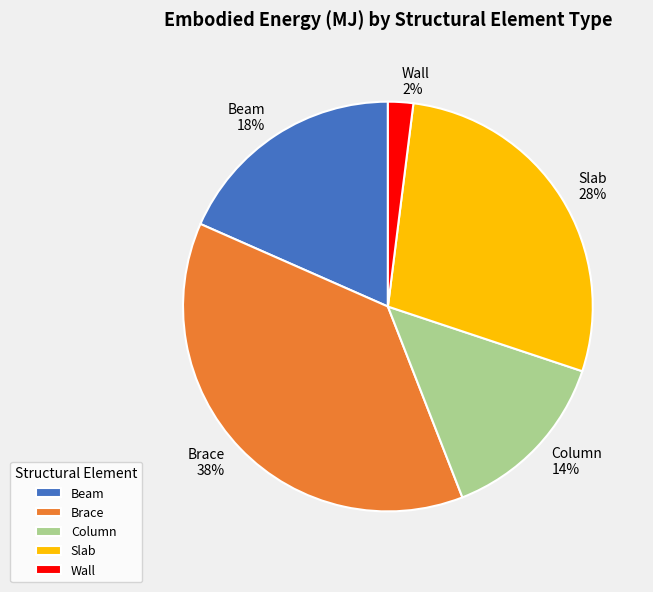

Is the sum of Slab and Column greater than half?

No